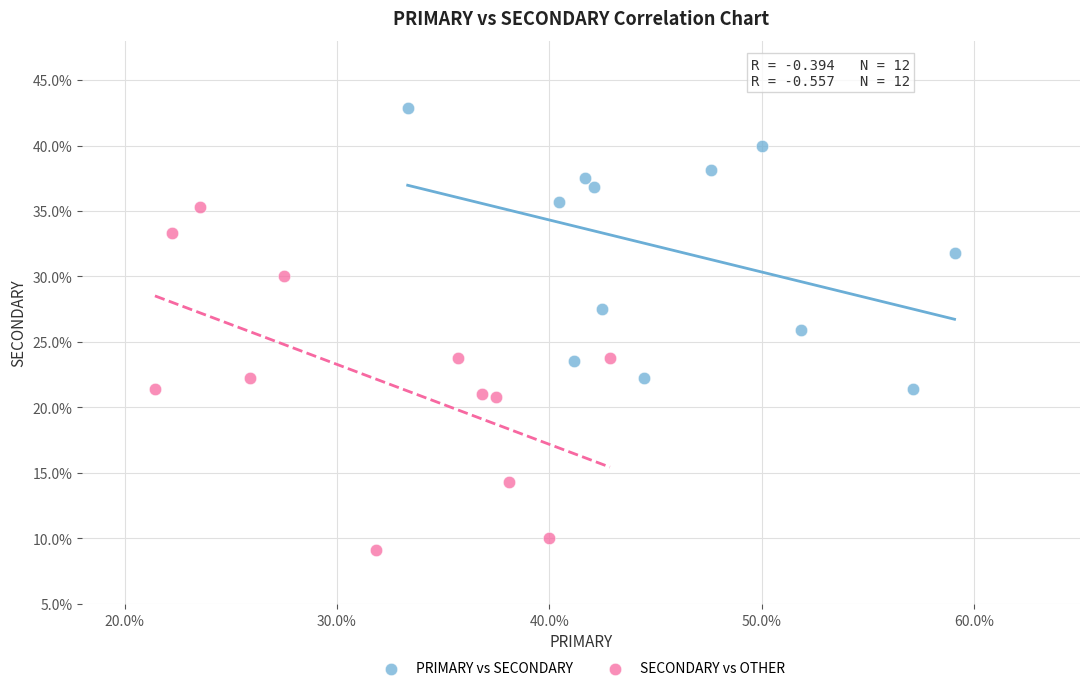

Which series reaches the maximum Y coordinate?

PRIMARY vs SECONDARY